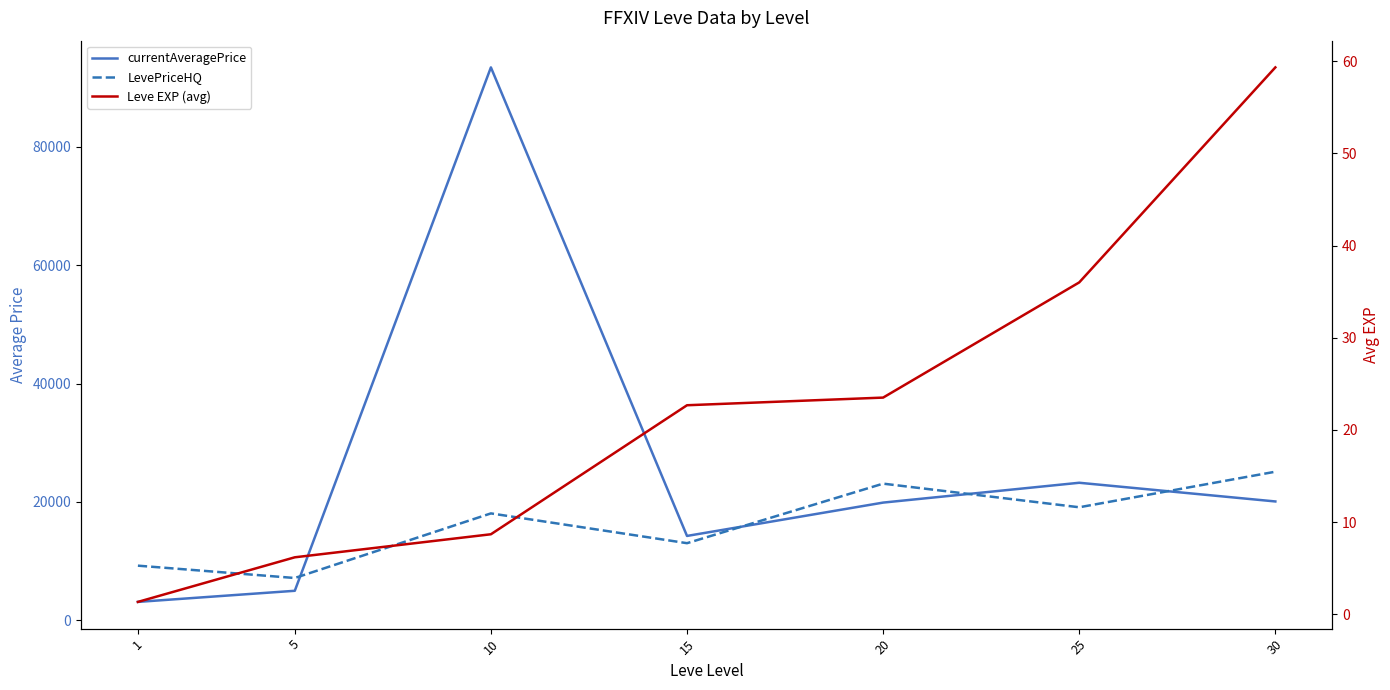

What is the sum of the Leve EXP (avg) values at 25 and 5?

42.2